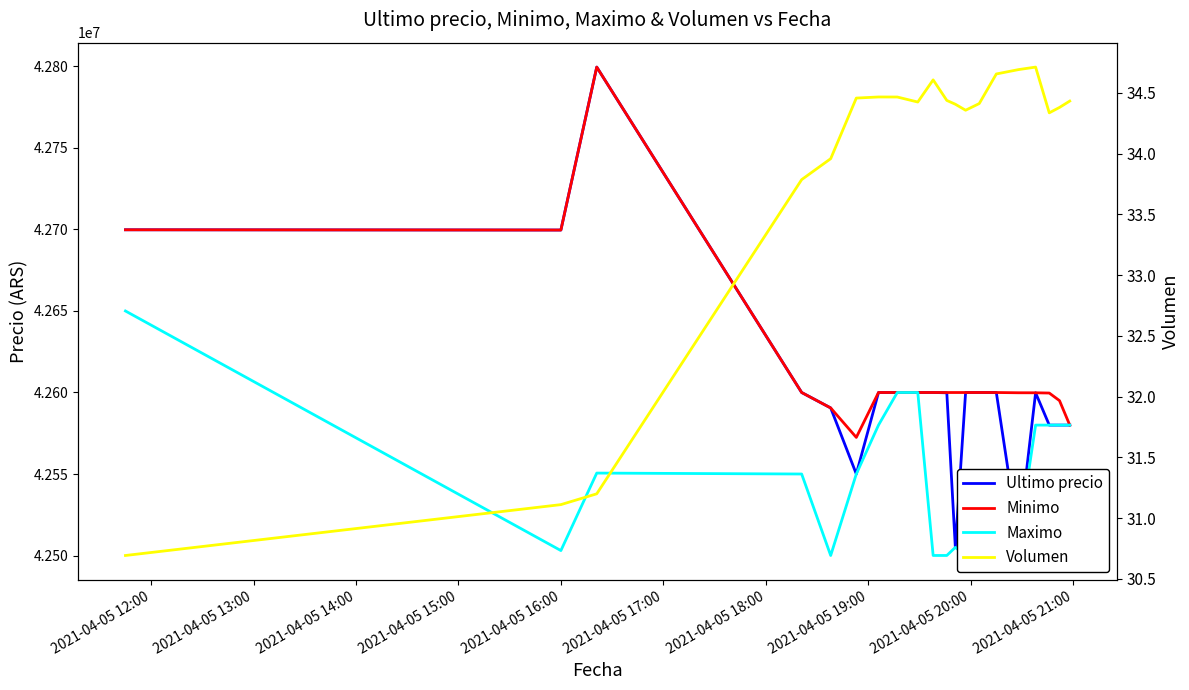

Is this an area chart (filled region under the line)?

No